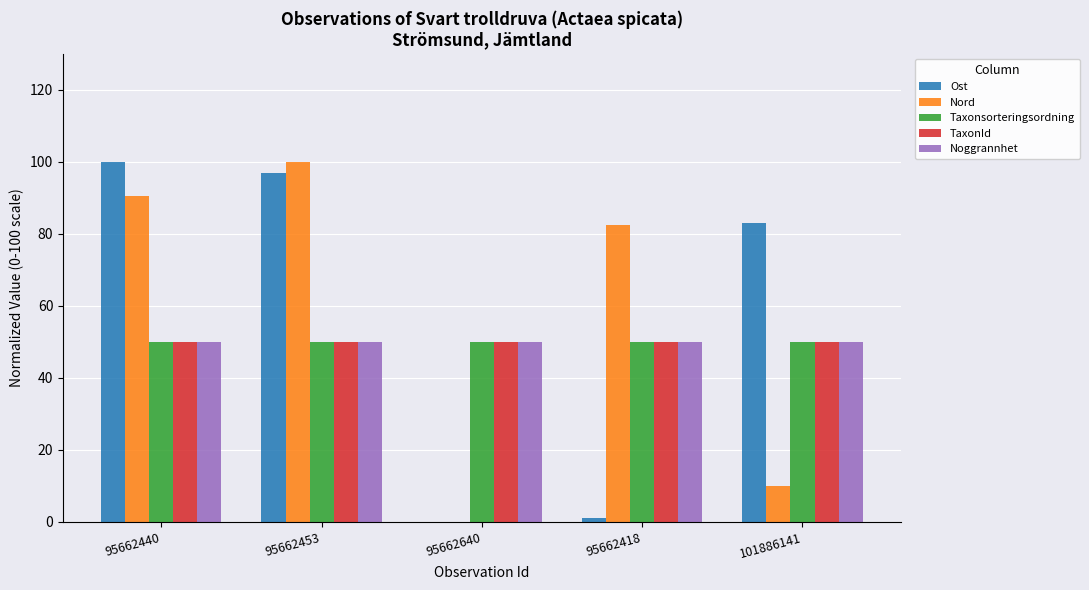

Reading right to left, what are all the values shown in this chart?

Ost: 82.9	1.1	0.0	96.9	100.0
Nord: 9.9	82.4	0.0	100.0	90.6
Taxonsorteringsordning: 50.0	50.0	50.0	50.0	50.0
TaxonId: 50.0	50.0	50.0	50.0	50.0
Noggrannhet: 50.0	50.0	50.0	50.0	50.0